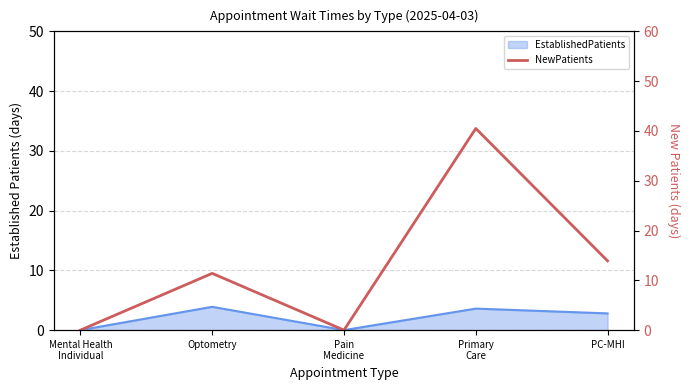

How many data points are less than 11?

2